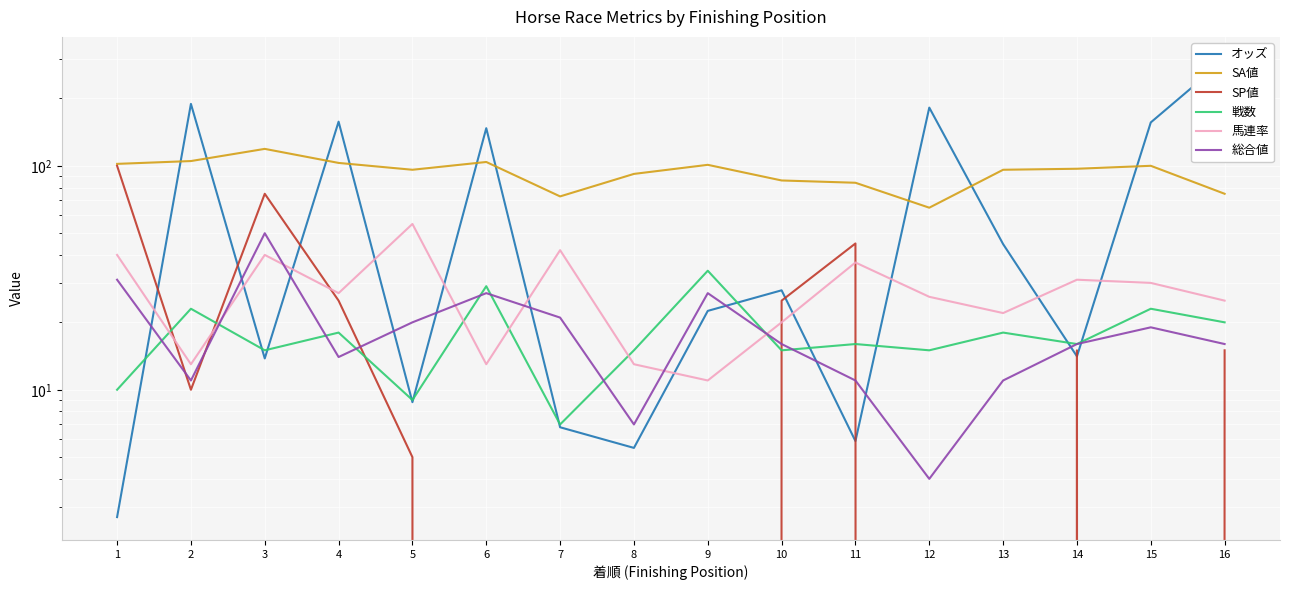

Reading right to left, transcribe all the data shown in this chart.

オッズ: 297.5	156.2	14.1	44.7	181.9	5.9	27.8	22.5	5.5	6.8	147.2	8.8	157.4	13.8	189.0	2.7
SA値: 75.0	100.0	97.0	96.0	65.0	84.0	86.0	101.0	92.0	73.0	104.0	96.0	103.0	119.0	105.0	102.0
SP値: 15.0	0.0	15.0	0.0	0.0	45.0	25.0	0.0	0.0	0.0	0.0	5.0	25.0	75.0	10.0	100.0
戦数: 20.0	23.0	16.0	18.0	15.0	16.0	15.0	34.0	15.0	7.0	29.0	9.0	18.0	15.0	23.0	10.0
馬連率: 25.0	30.0	31.0	22.0	26.0	37.0	20.0	11.0	13.0	42.0	13.0	55.0	27.0	40.0	13.0	40.0
総合値: 16.0	19.0	16.0	11.0	4.0	11.0	16.0	27.0	7.0	21.0	27.0	20.0	14.0	50.0	11.0	31.0